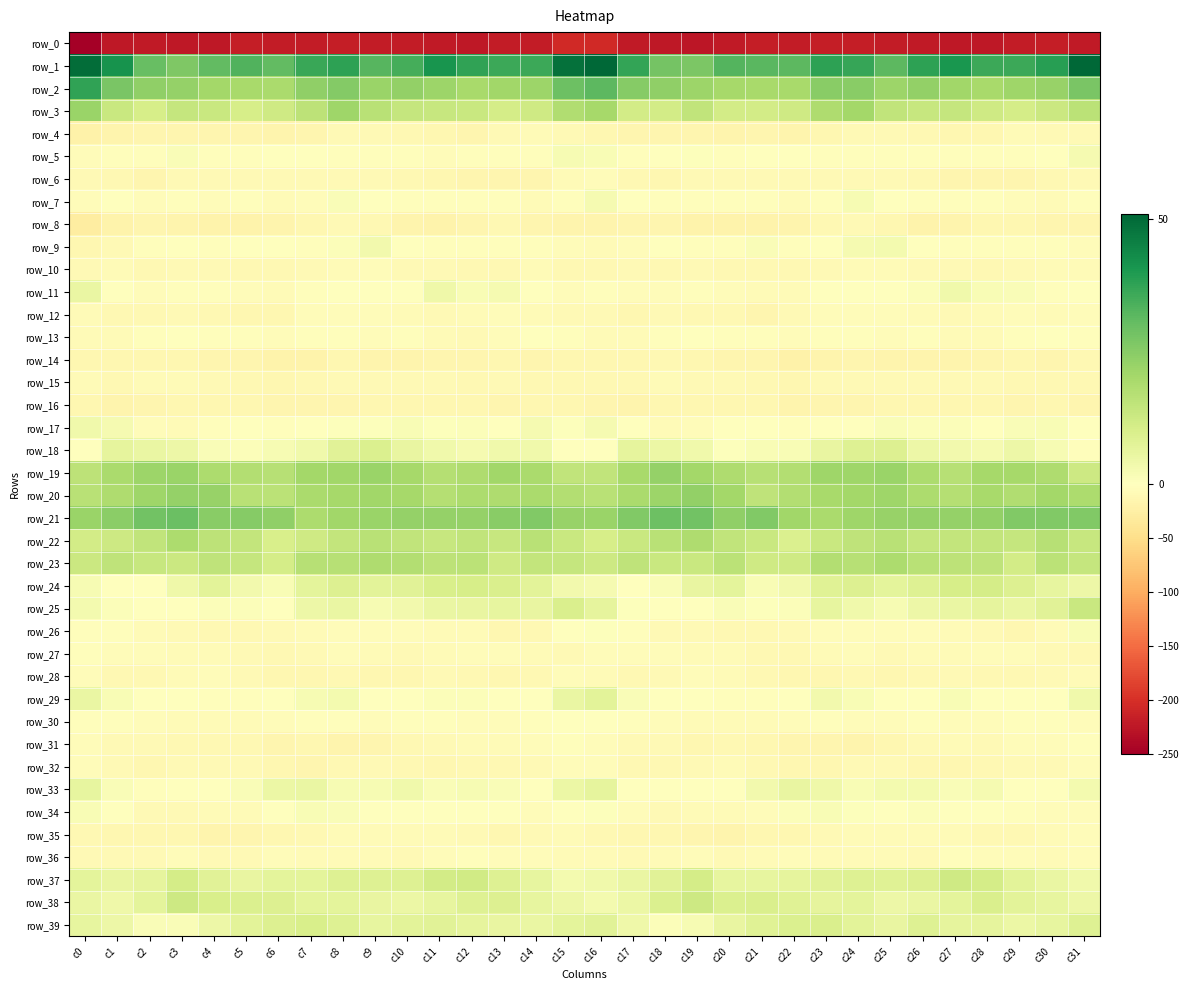

List the labels in order of row_24 value, smallest first.

c1, c17, c2, c18, c21, c6, c0, c16, c22, c15, c5, c3, c31, c19, c30, c20, c7, c25, c14, c9, c4, c10, c23, c26, c8, c24, c29, c13, c11, c27, c12, c28